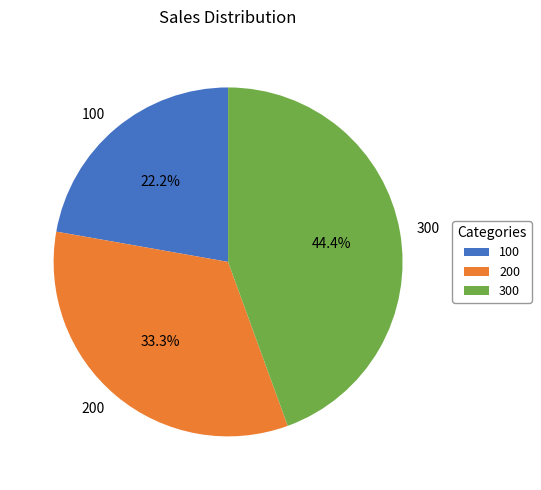

True or false: 100 accounts for 22% of the total.

True